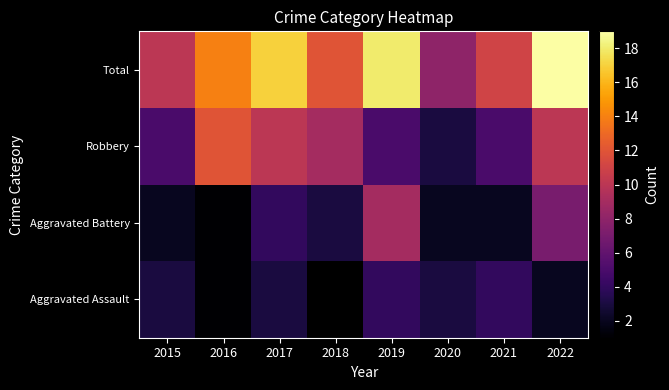

The value of Aggravated Assault at 2017 is 3.0. True or false?

True